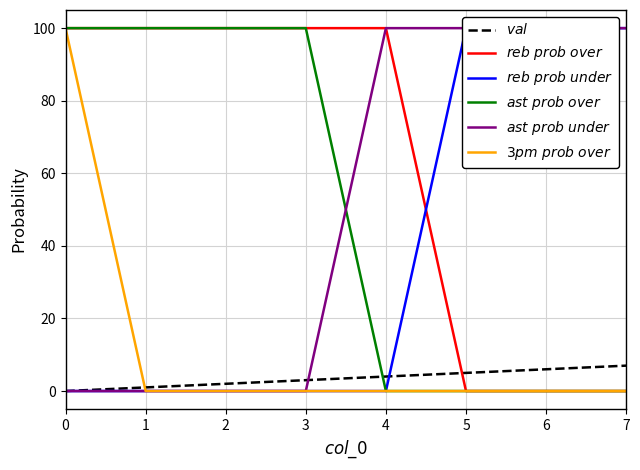

True or false: $ast\ prob\ over$ has more than 1 interior local peaks.

False